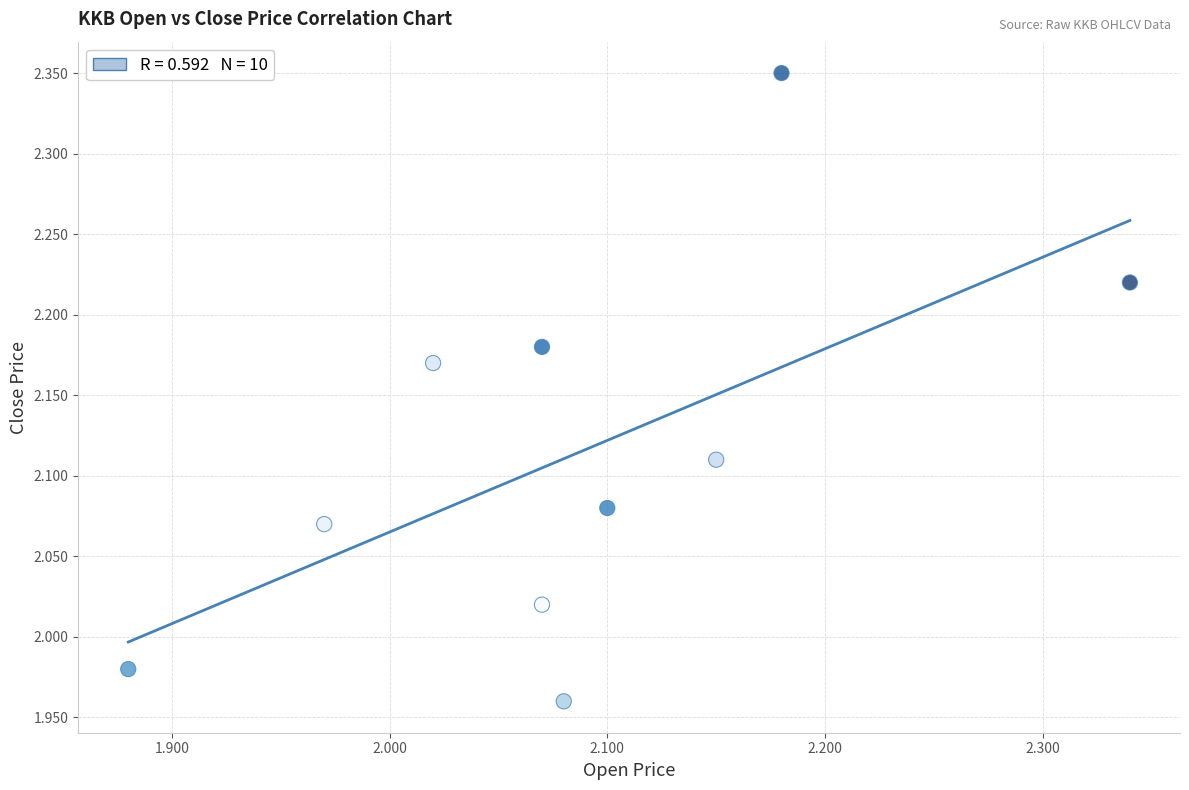

What is the range of Y values (max minus min)?

0.4